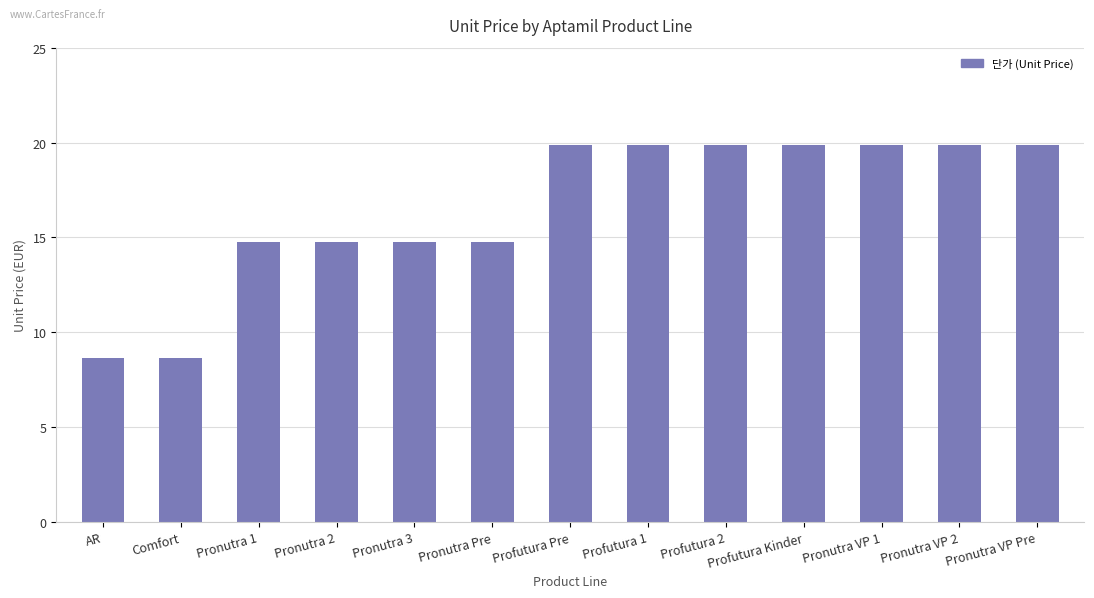

Is it true that the value at Profutura 1 is 34.5?

False